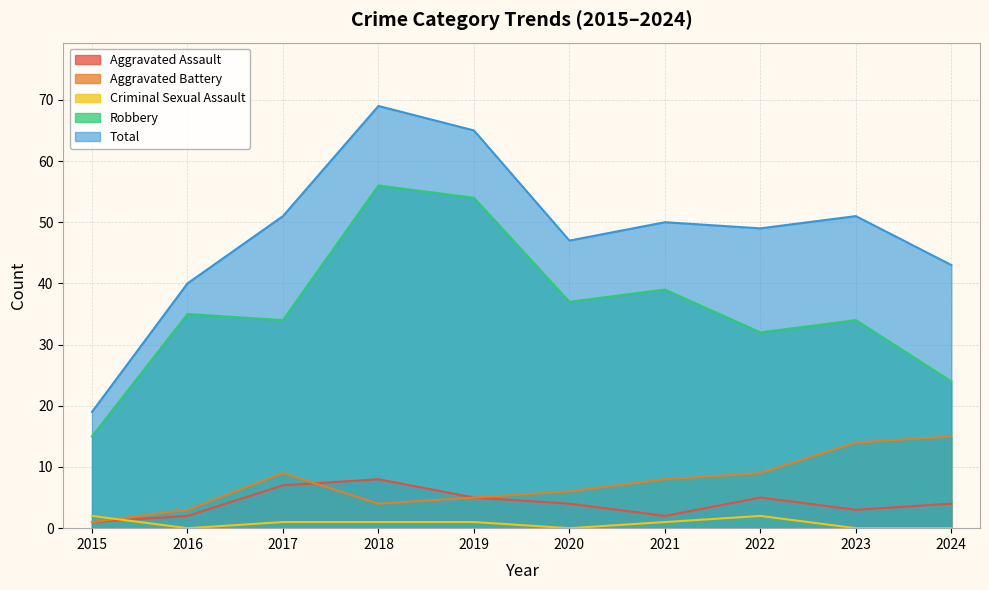

Rank the categories by Aggravated Battery value from lowest to highest.

2015, 2016, 2018, 2019, 2020, 2021, 2017, 2022, 2023, 2024